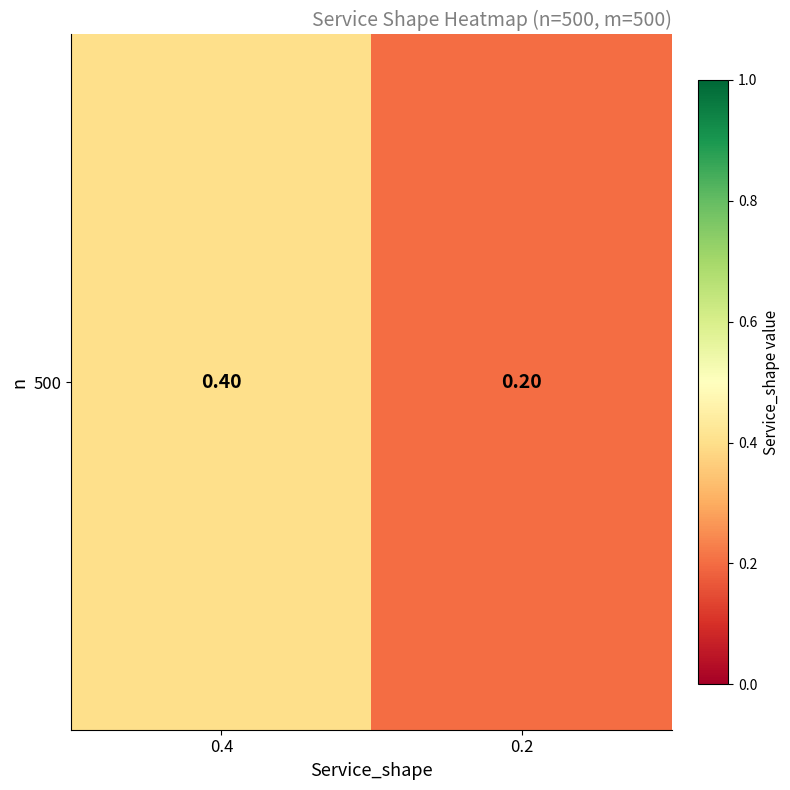

List the labels in order of value, smallest first.

0.2, 0.4